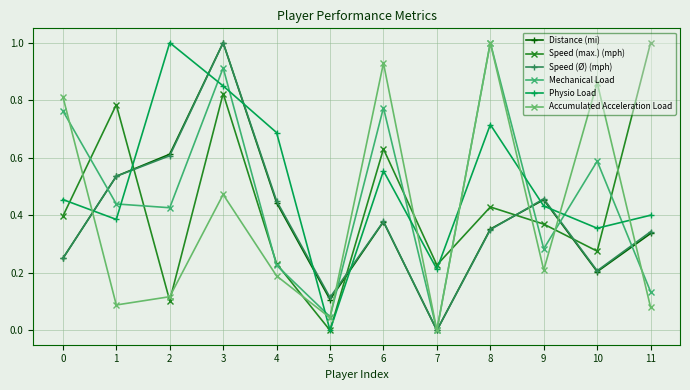

At which category does Speed (Ø) (mph) reach its first local peak?

3